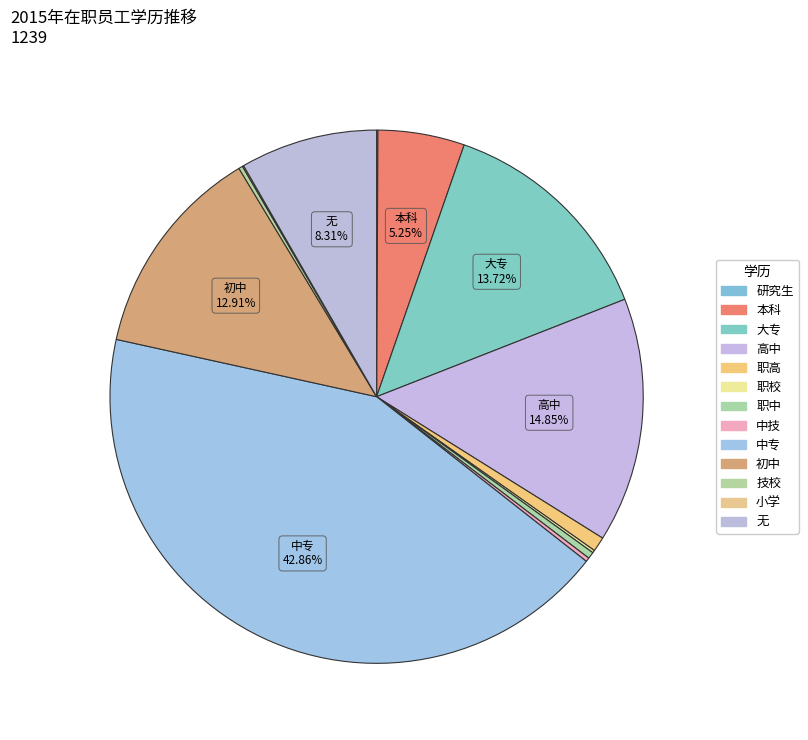

Does any single category account for the majority?

No